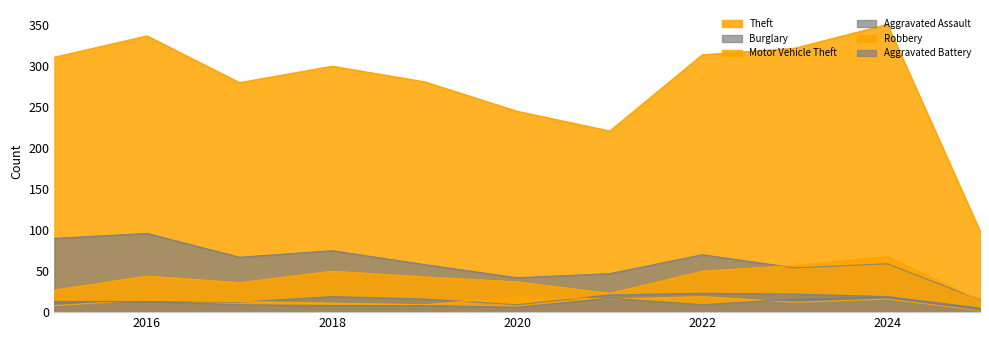

True or false: Burglary and Robbery cross at least once.

False